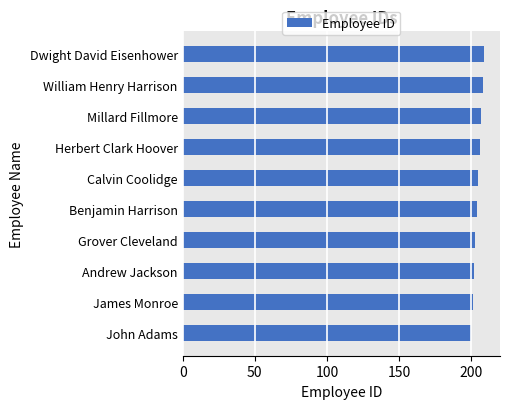

What is the sum of the values at Calvin Coolidge and Benjamin Harrison?

409